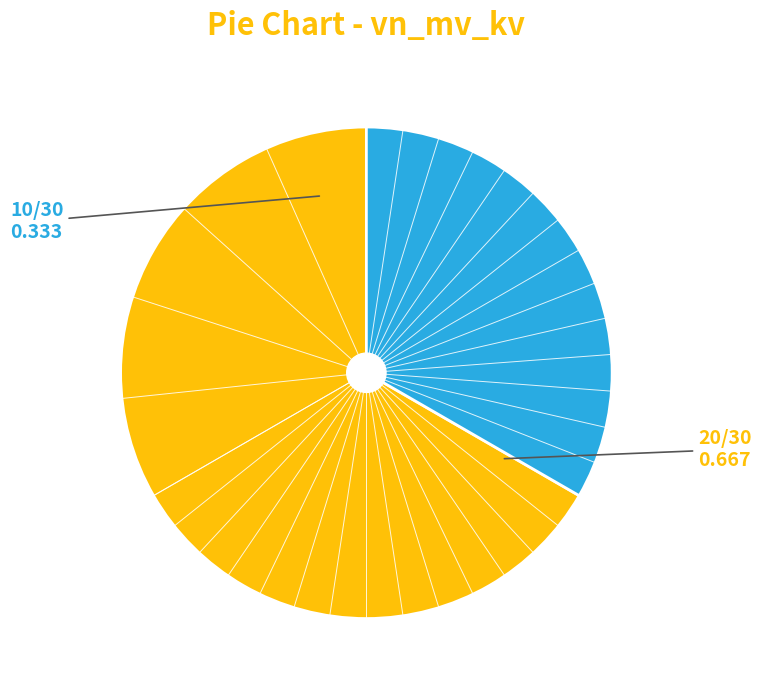

Is there any slice that represents more than half of the pie?

Yes